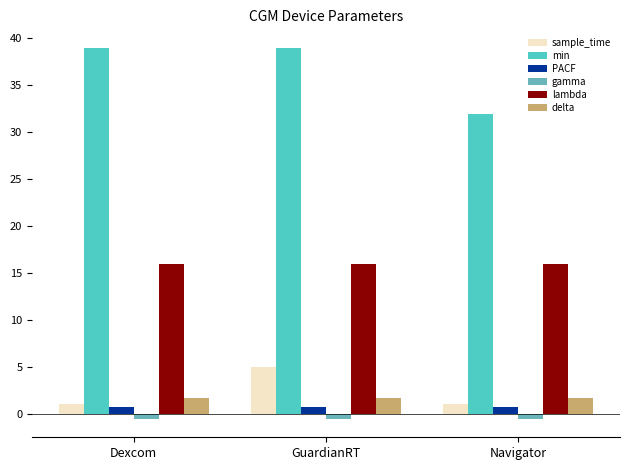

How many bars are there in total?

18